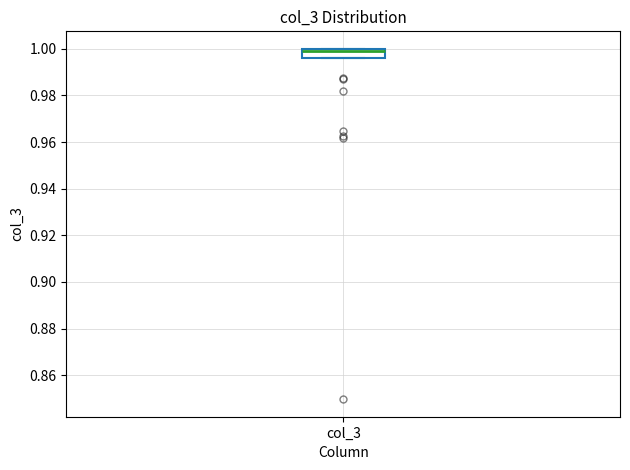

Read this box plot against the y-axis: the position of the median line, the range covered by the box, and the ends of both whiskers. The values are not printed on the chart, so give them approximately, as read against the axis.

median 1.000 (just below the box's upper edge), box 0.996 to 1.000, whiskers 0.996 to 1.000